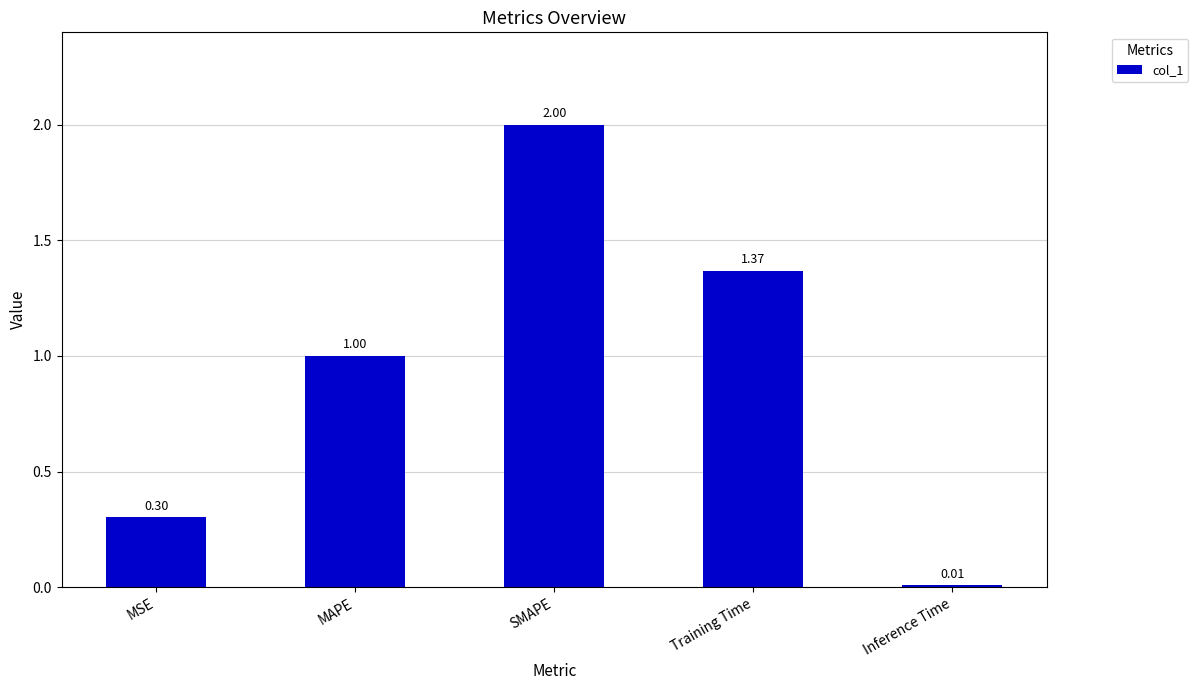

Rank the categories by value from highest to lowest.

SMAPE, Training Time, MAPE, MSE, Inference Time